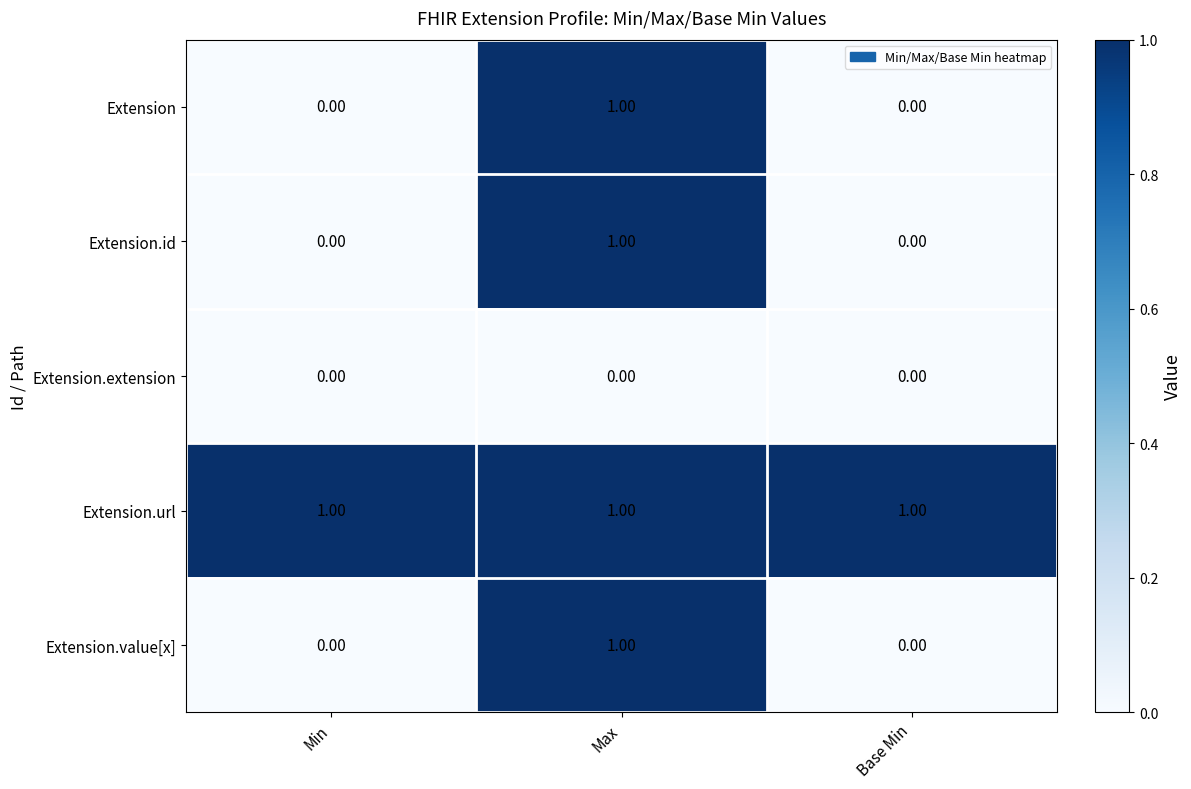

What is the sum of all Extension.url values?

3